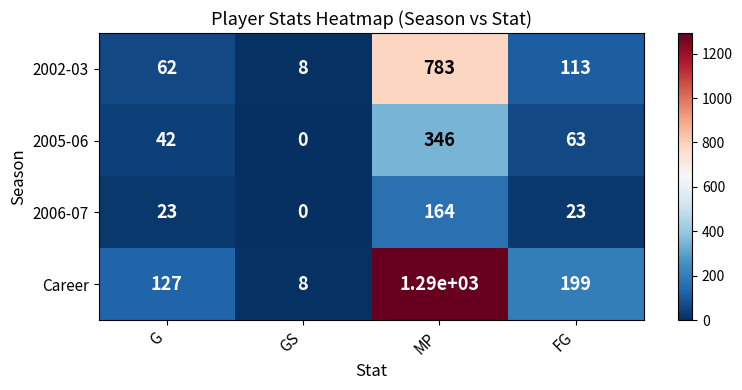

Reading left to right, list all the values displayed in this chart.

2002-03: 62	8	783	113
2005-06: 42	0	346	63
2006-07: 23	0	164	23
Career: 127	8	1290	199